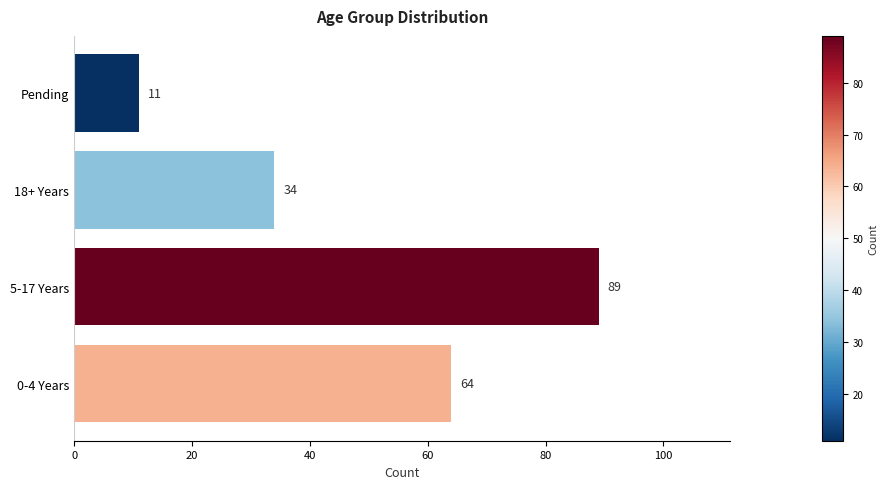

What is the ratio of the value at 18+ Years to the value at Pending?

3.1